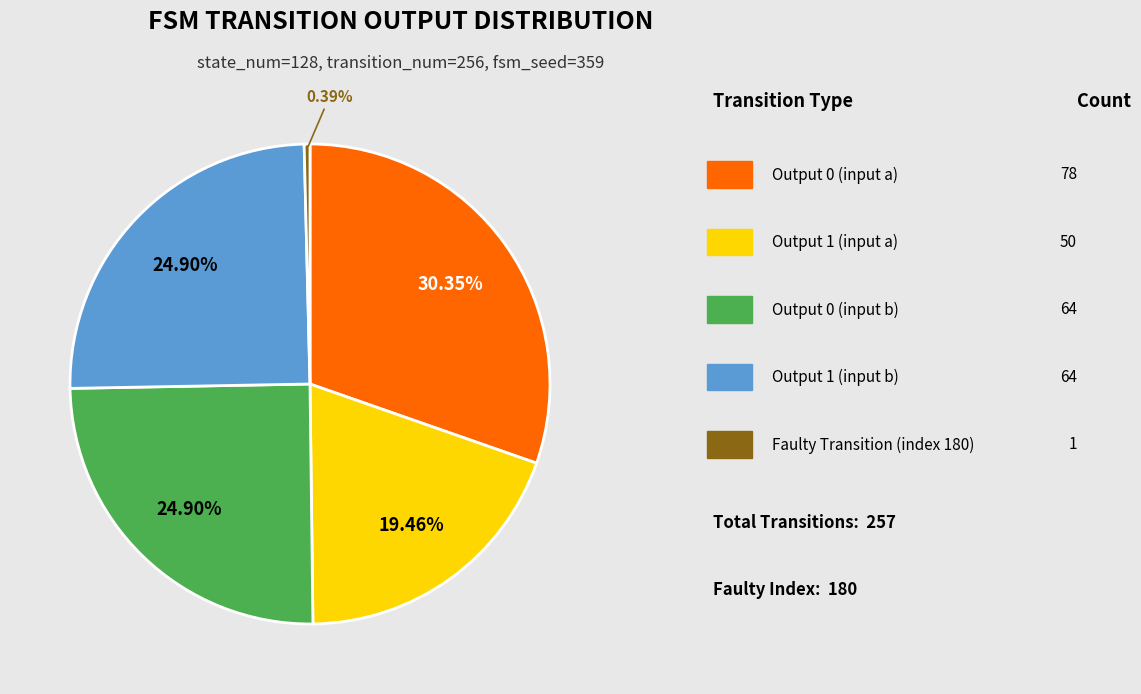

Does any single category account for the majority?

No